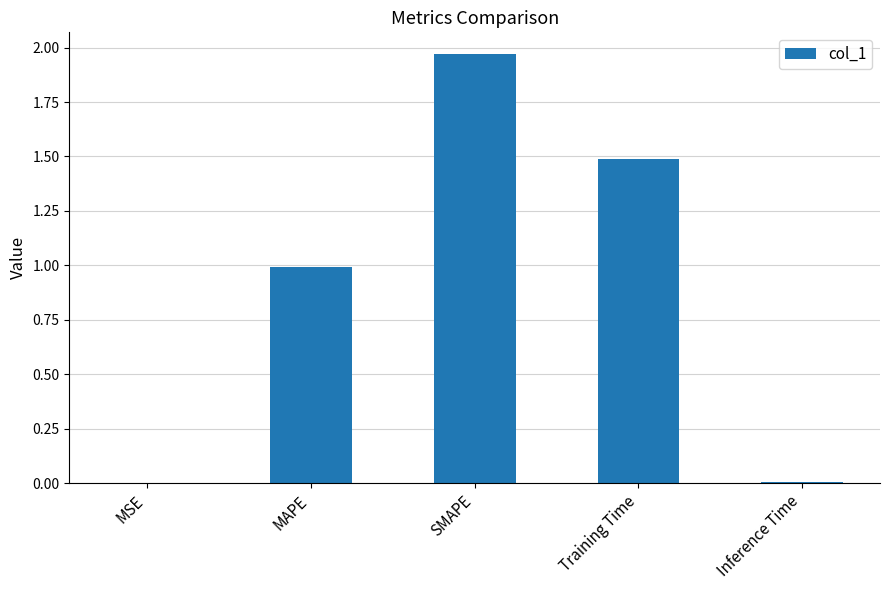

Is it true that the value at SMAPE is 3.2?

False